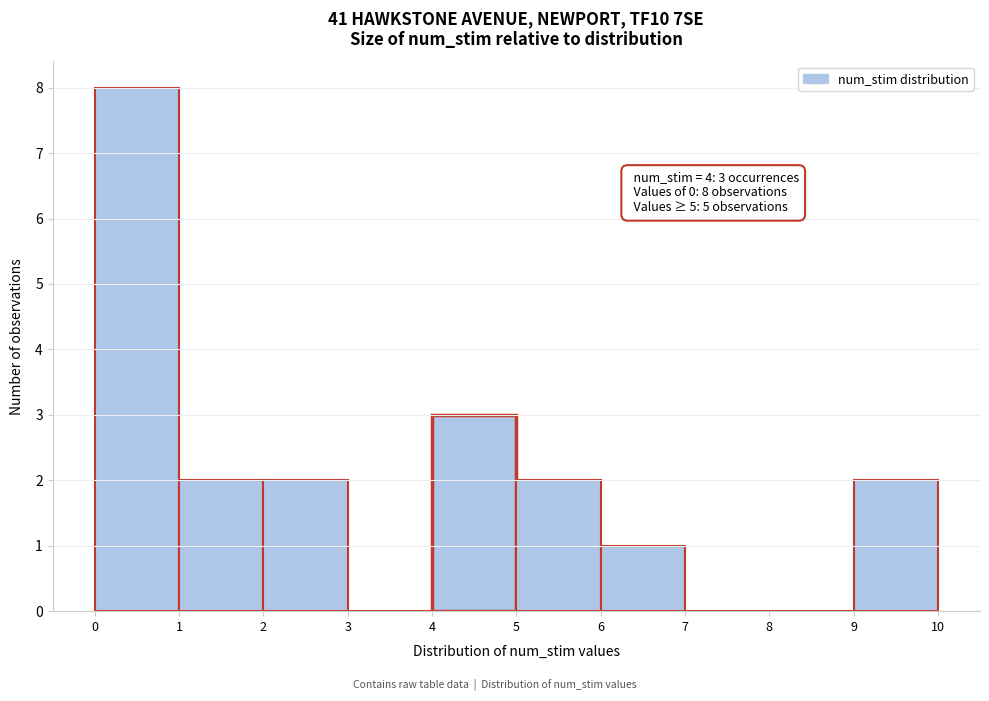

Which range on the x-axis has the tallest bar?

0 to 1